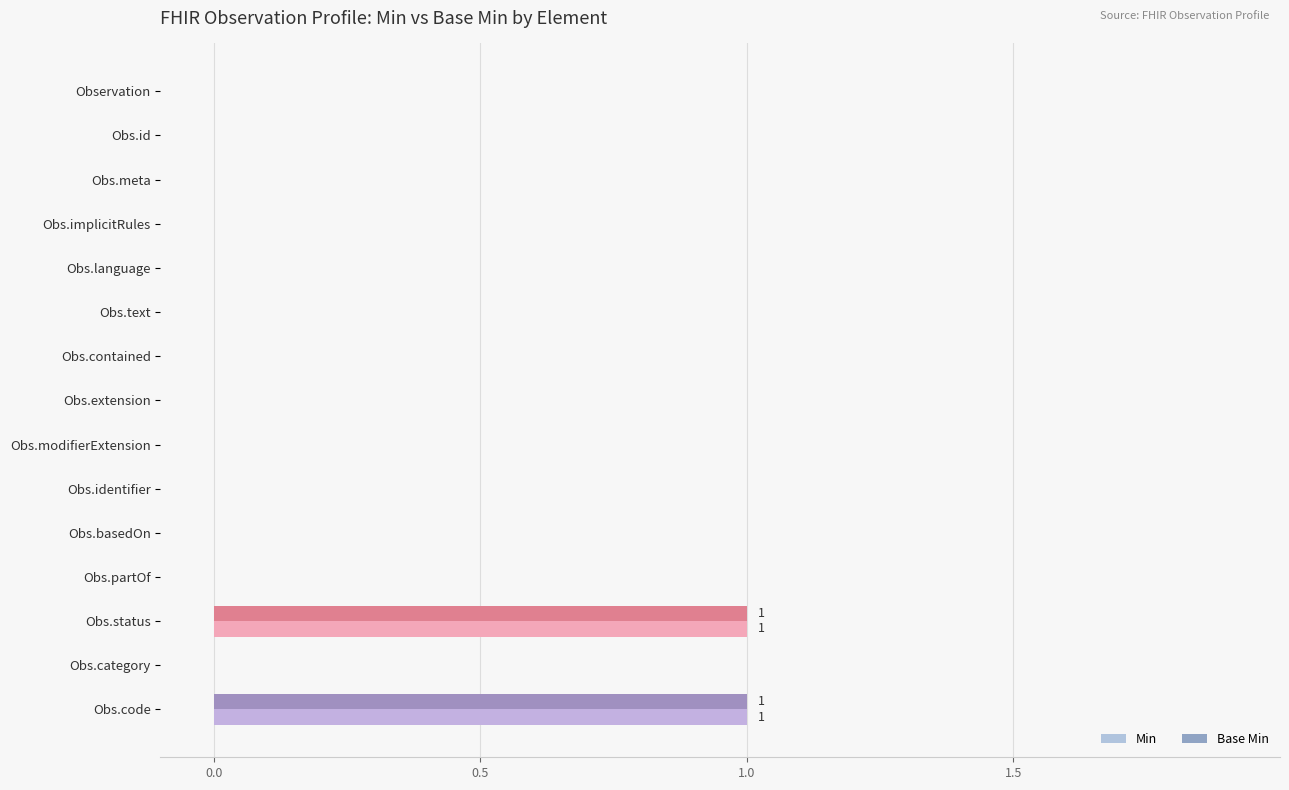

The Base Min series shows 1 at Obs.status. True or false?

True